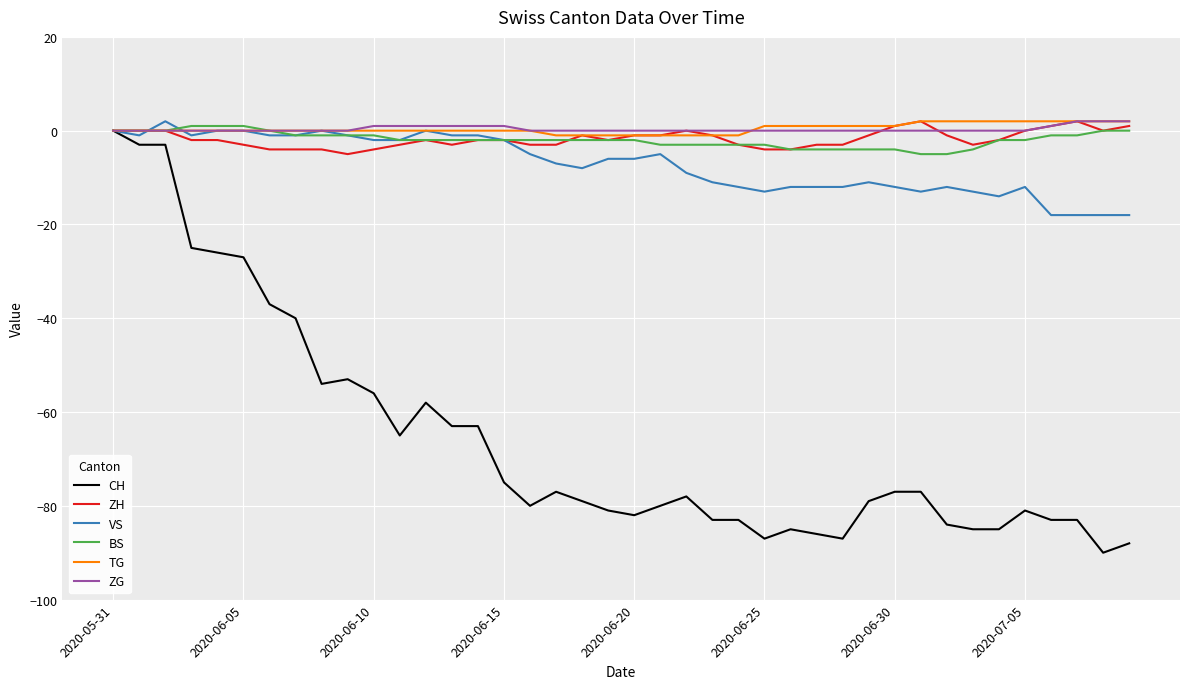

What are all the series names shown in the legend?

CH, ZH, VS, BS, TG, ZG